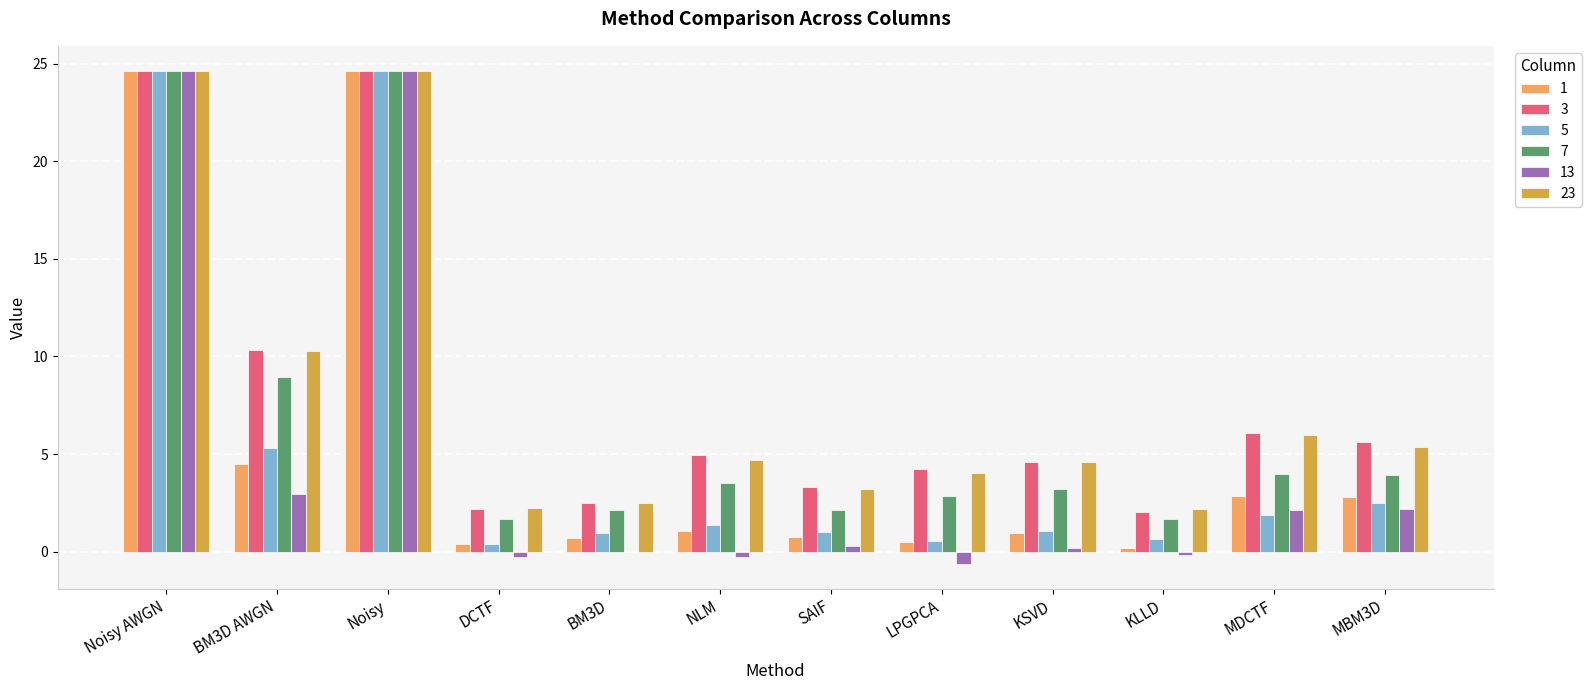

What is the highest value of the 3 series?

24.6